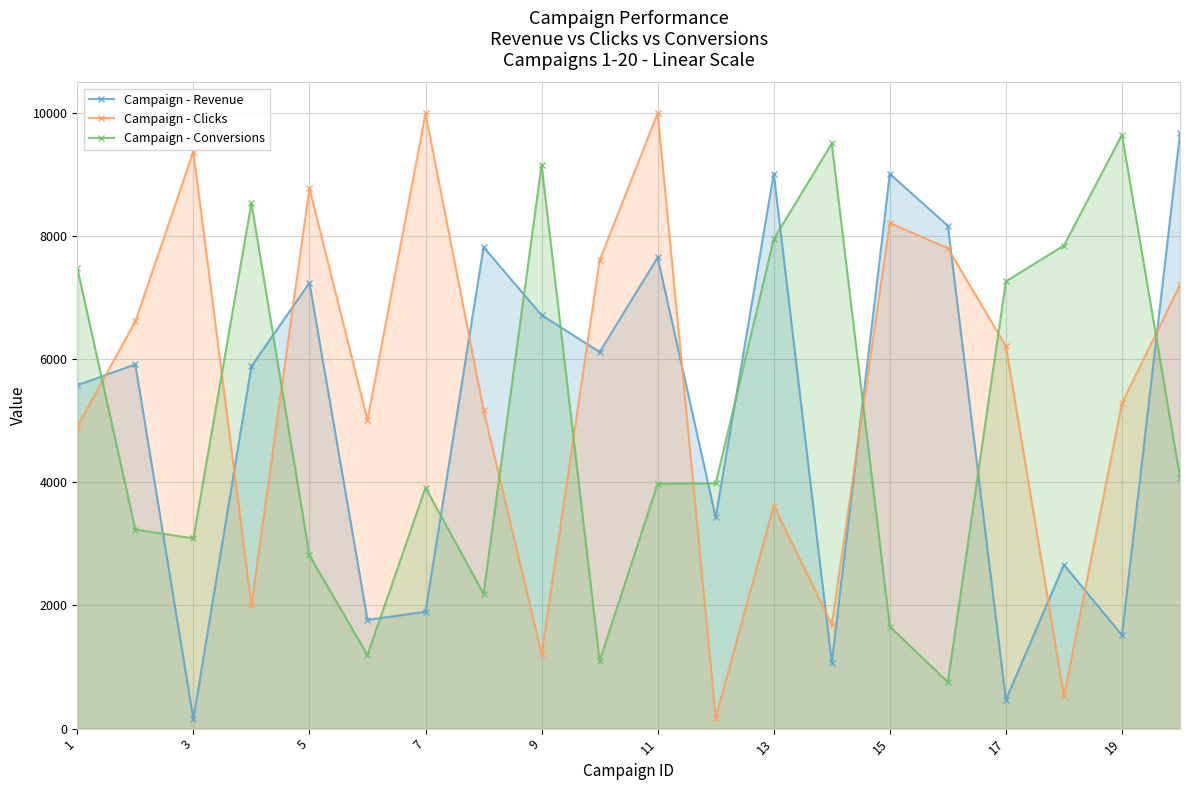

What is the difference between the maximum and second lowest values in the Campaign - Conversions series?

8542.0